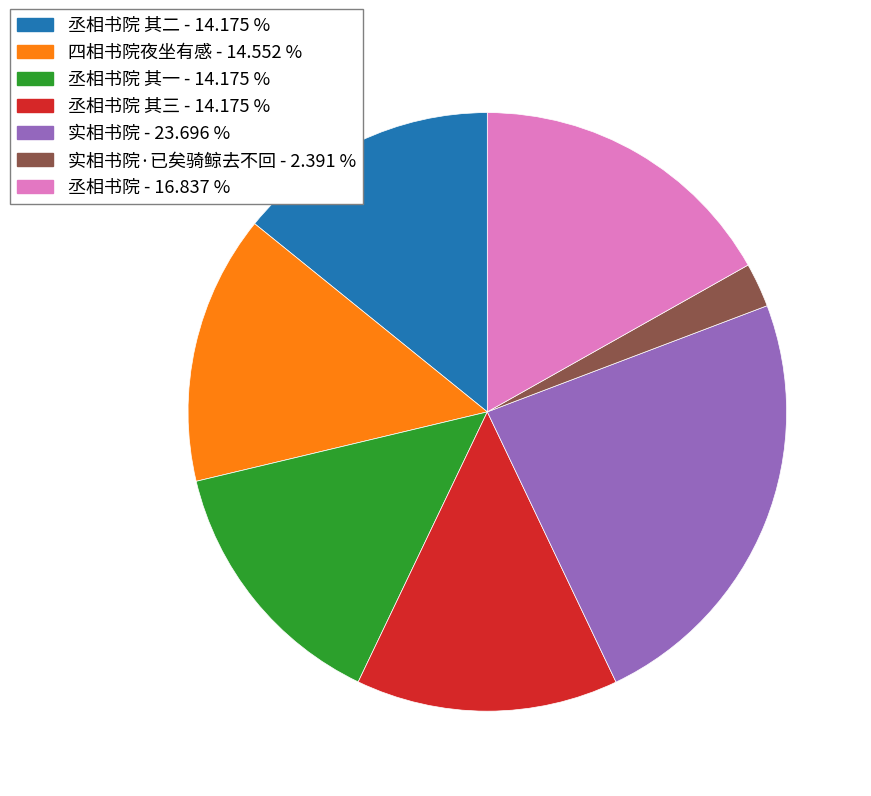

Combined, do 丞相书院 其一 - 14.175 % and 实相书院 - 23.696 % account for over 50%?

No